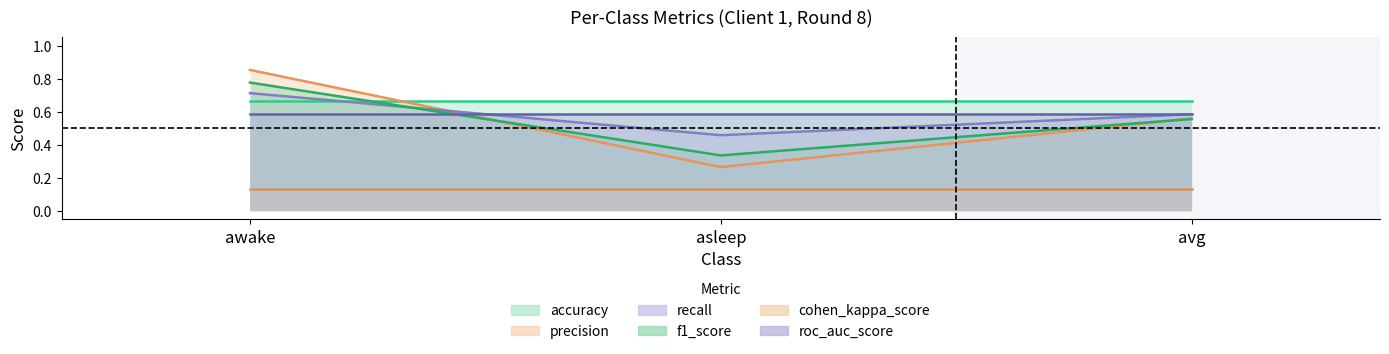

List the series in order of their peak value, lowest first.

cohen_kappa_score, roc_auc_score, accuracy, recall, f1_score, precision